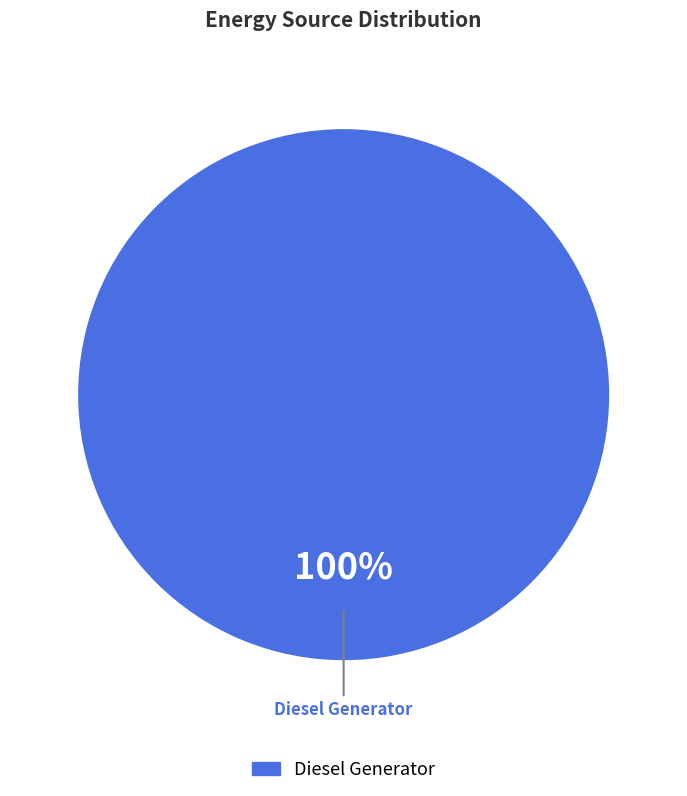

The Diesel Generator slice represents 93% of the pie. True or false?

False